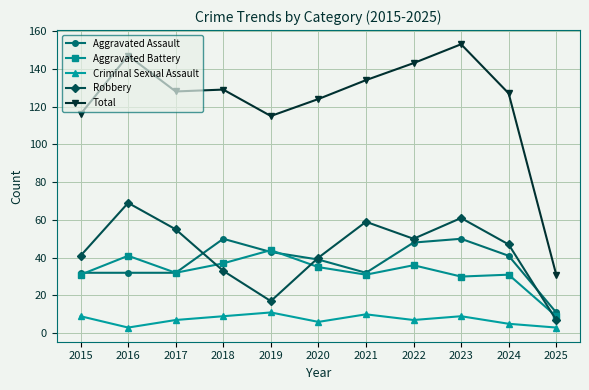

What is the value of the Criminal Sexual Assault point at the 10th from the left?

5